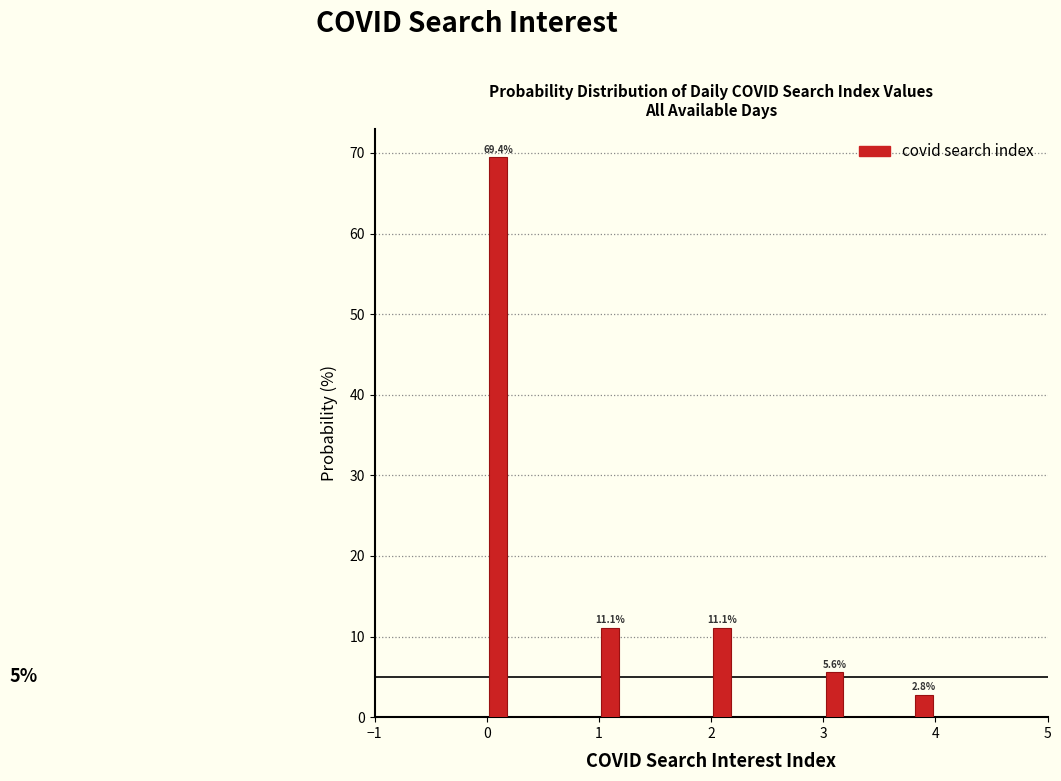

Around what value on the x-axis is the tallest bar? Give the approximate position of its centre, as read against the axis.

0.1